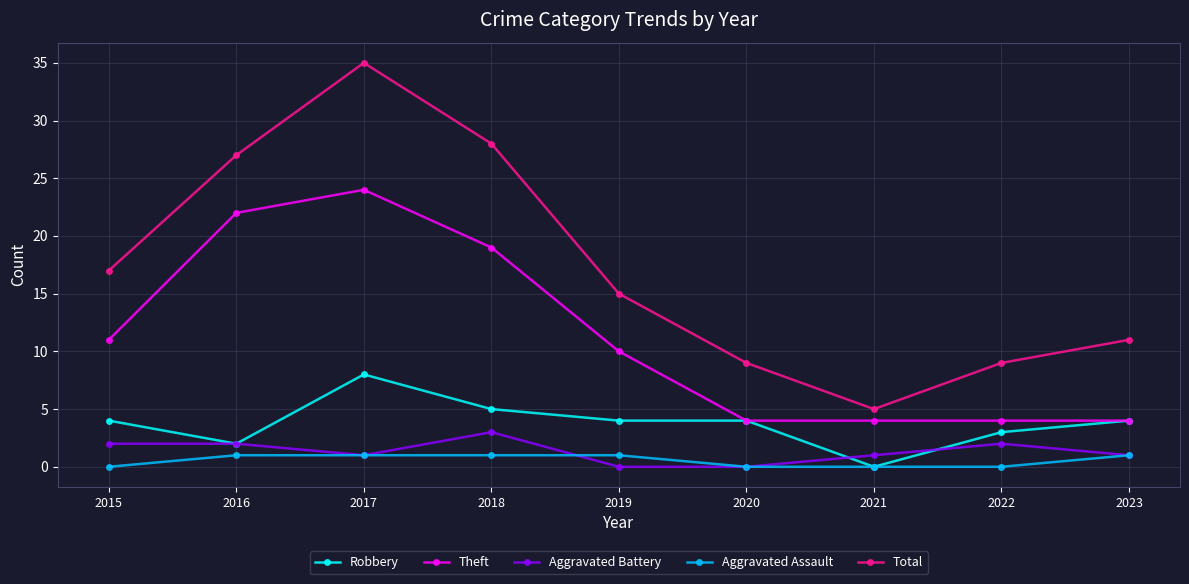

What is the difference between the highest and lowest values at 2020?

9